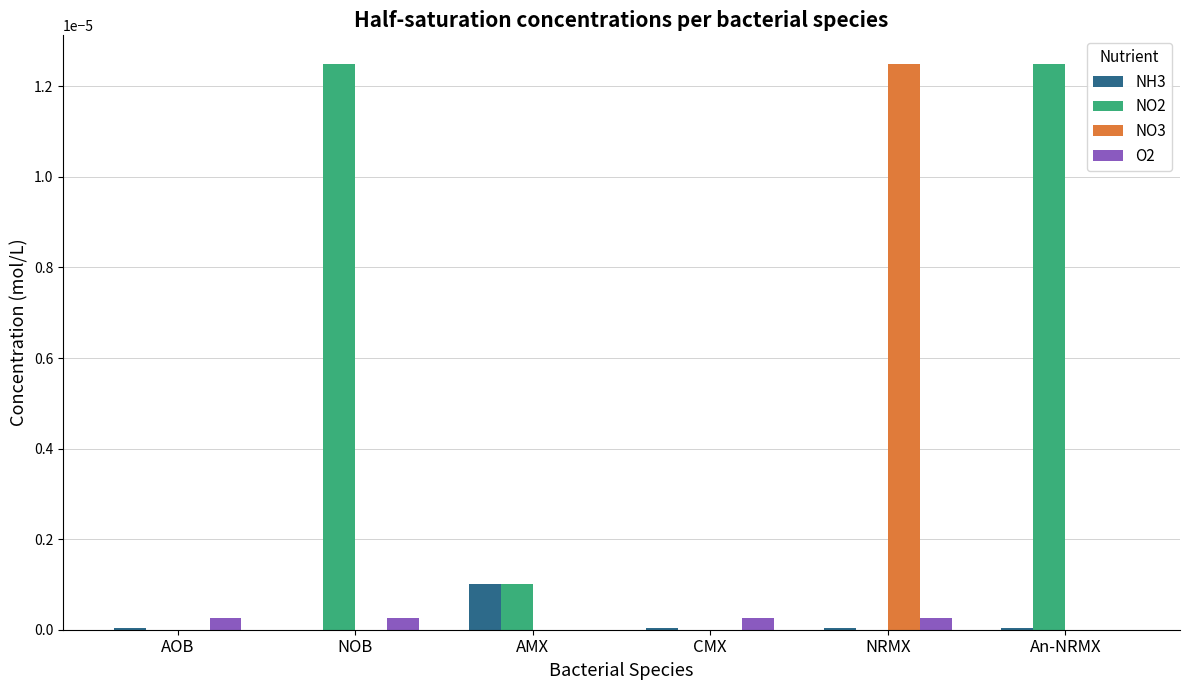

The NO2 series shows 0.0 at NOB. True or false?

True